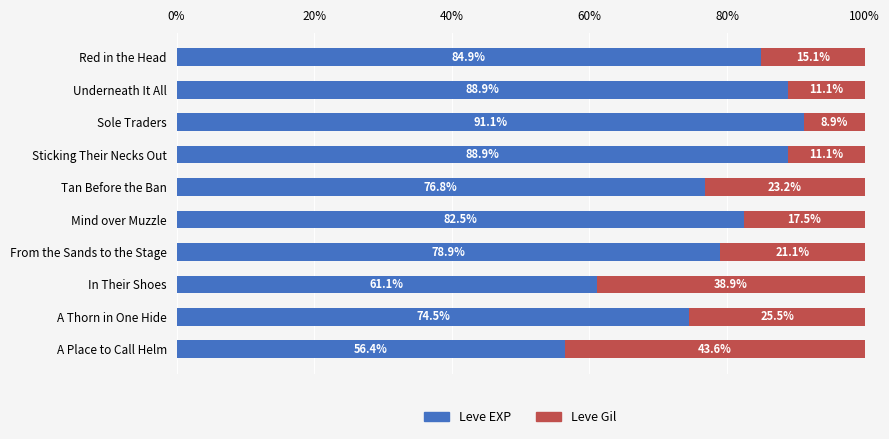

What is the total value across all series at Underneath It All?

100.0